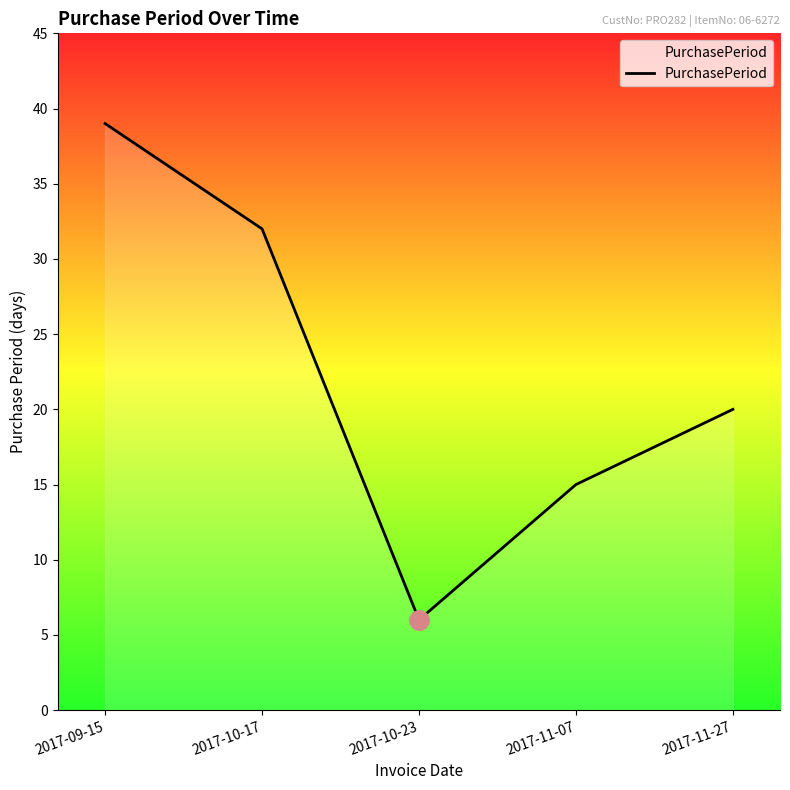

Which label corresponds to the largest value in the chart?

2017-09-15